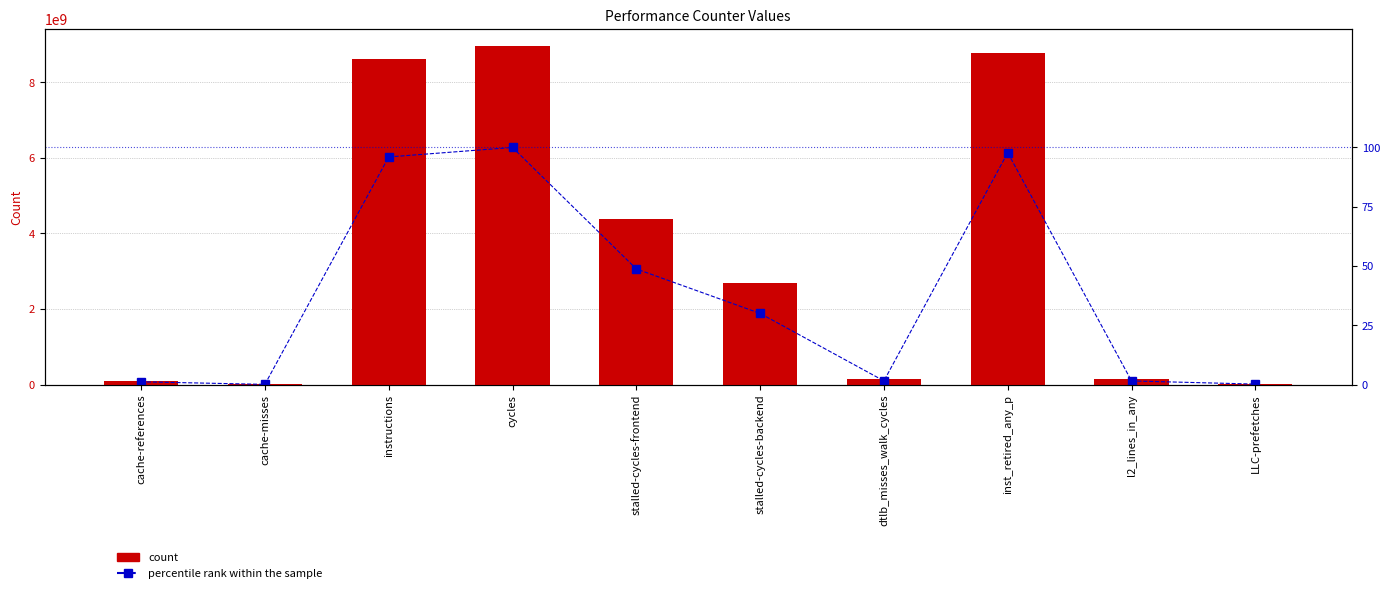

Count the number of categories in the chart.

10